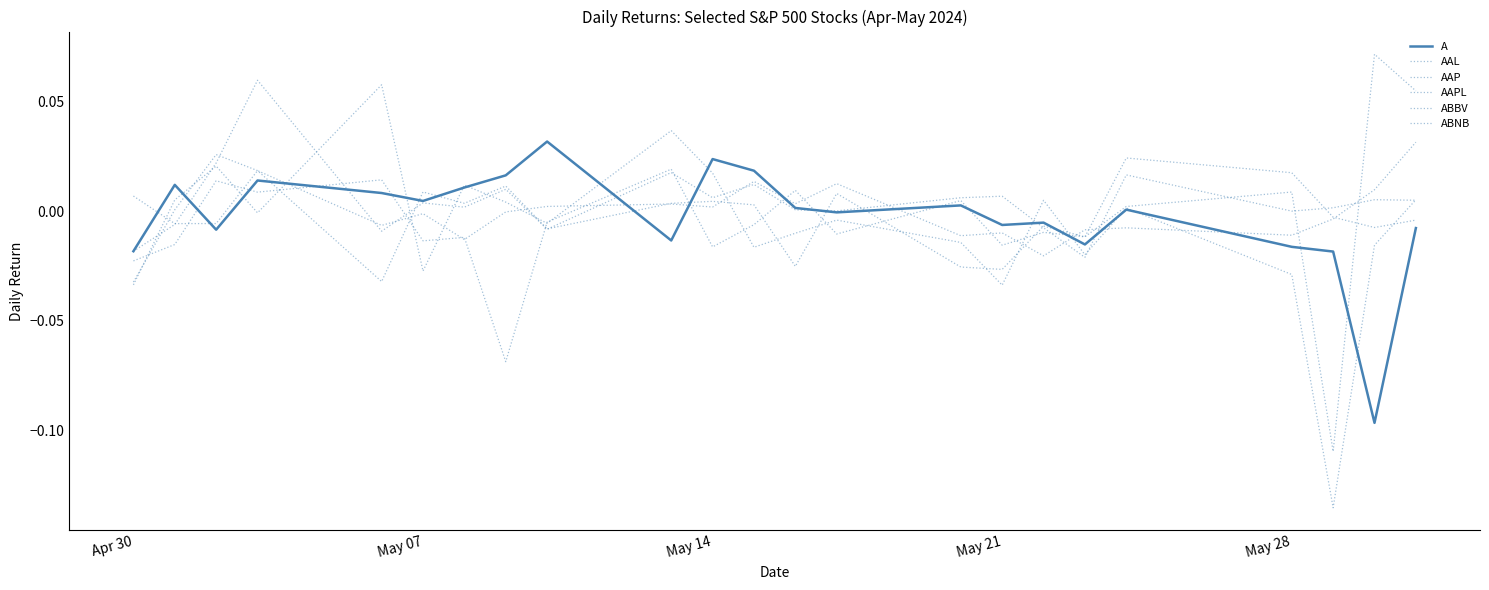

How many lines are shown in the chart?

6